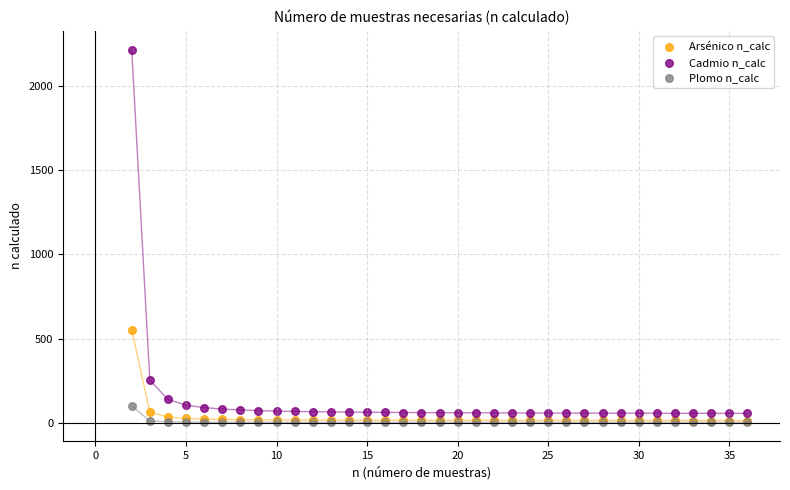

Across all series, what Y value is closest to 1108?

553.7